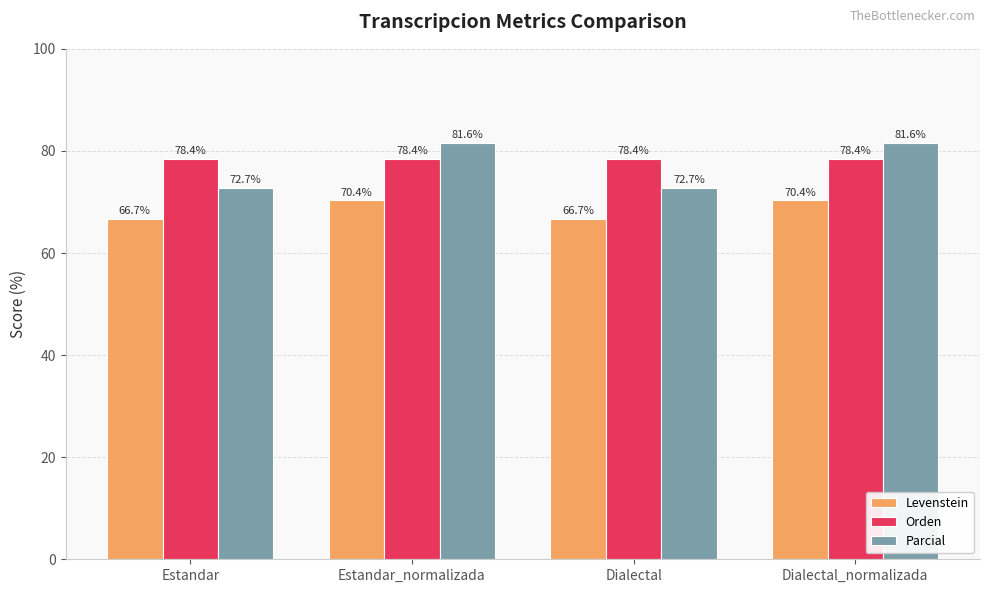

Does the chart contain stacked bars?

No